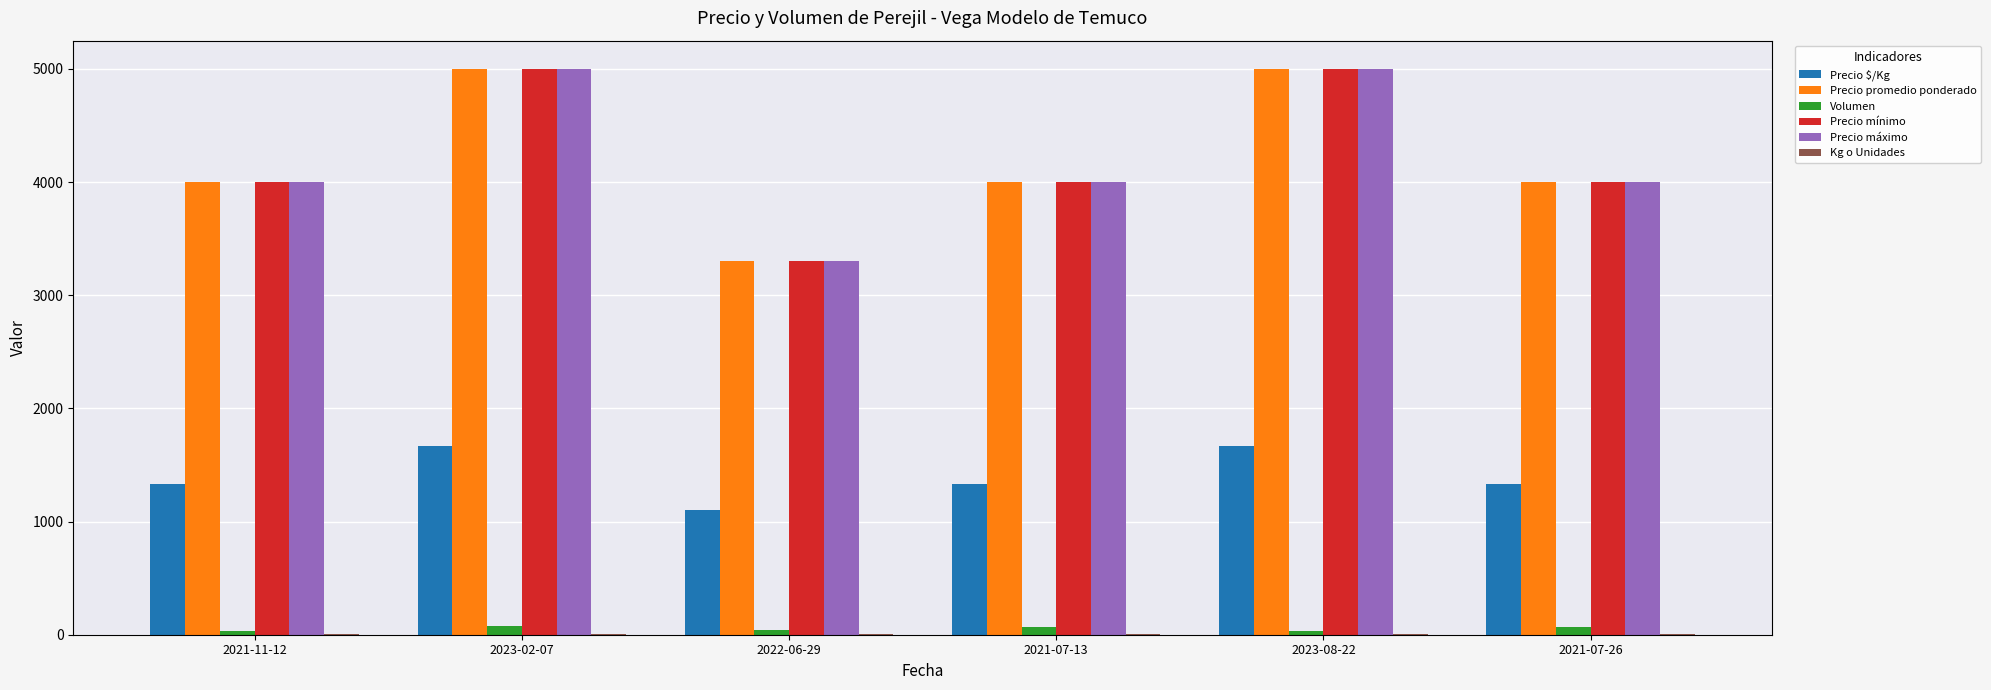

What is the maximum value shown in the chart?

5000